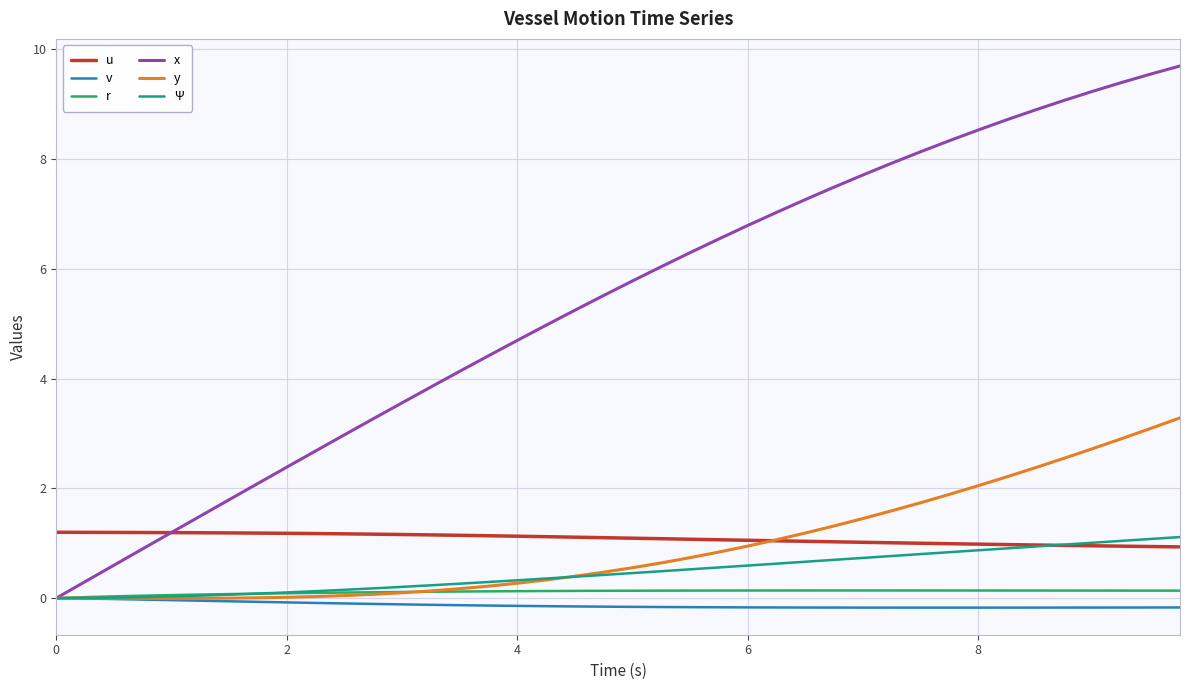

Which series has the largest total across all categories?

x